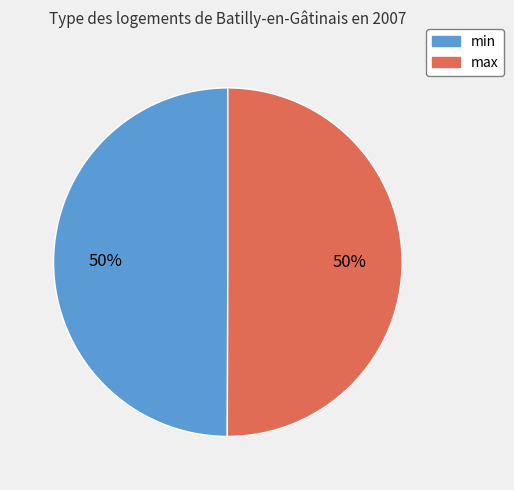

Is it true that min is 43% of the pie?

False